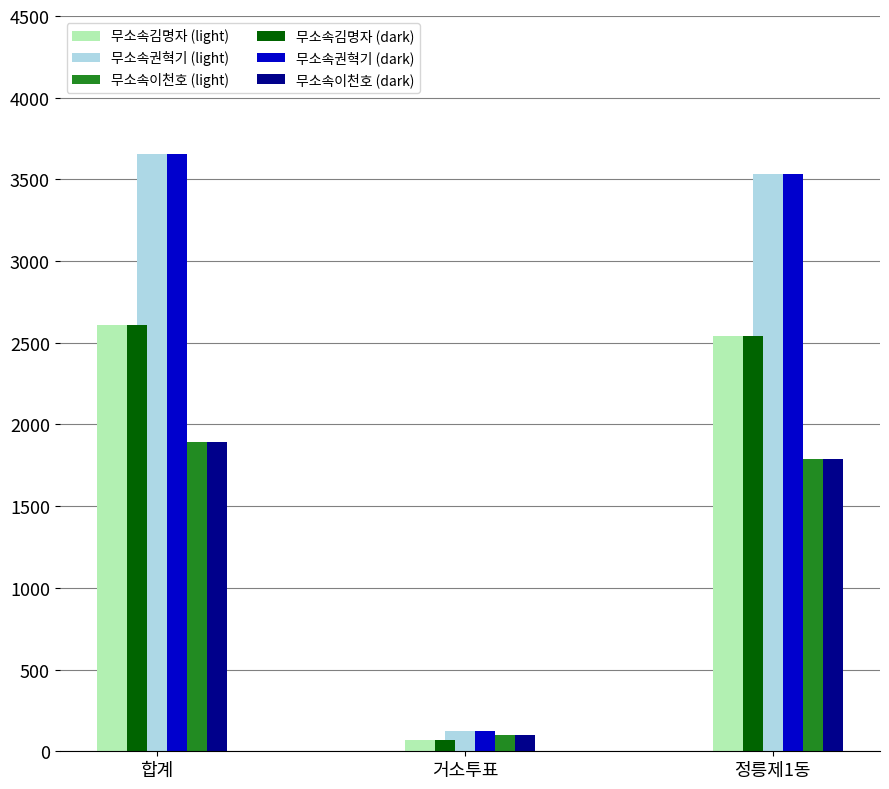

The value of 무소속김명자 (dark) at 합계 is 793. True or false?

False